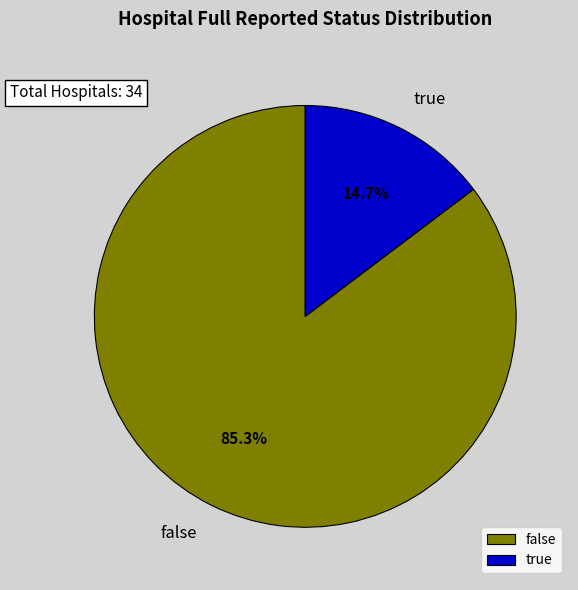

Which slice represents more than half of the pie?

false